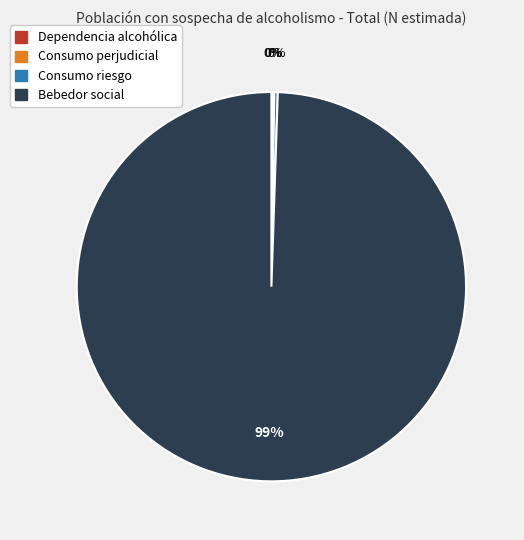

Which slice is the largest?

Bebedor social